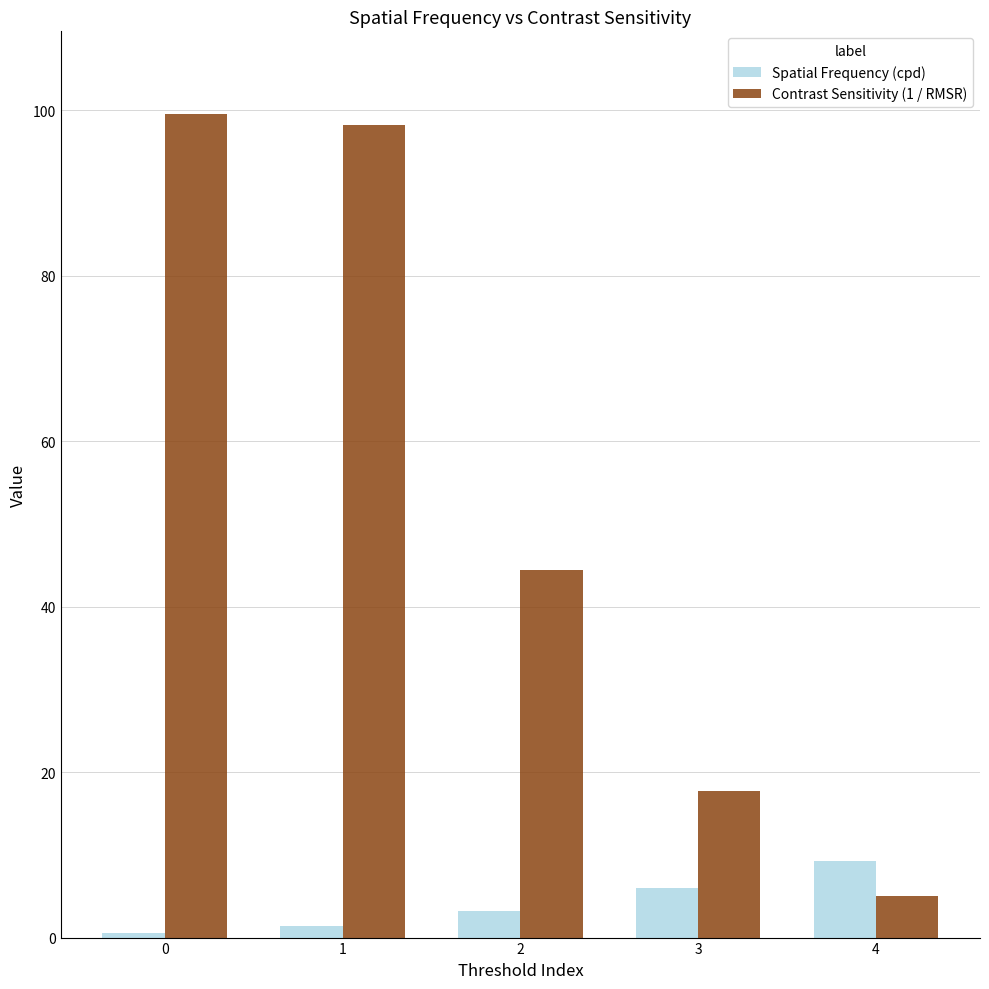

Which series has the largest total across all categories?

Contrast Sensitivity (1 / RMSR)